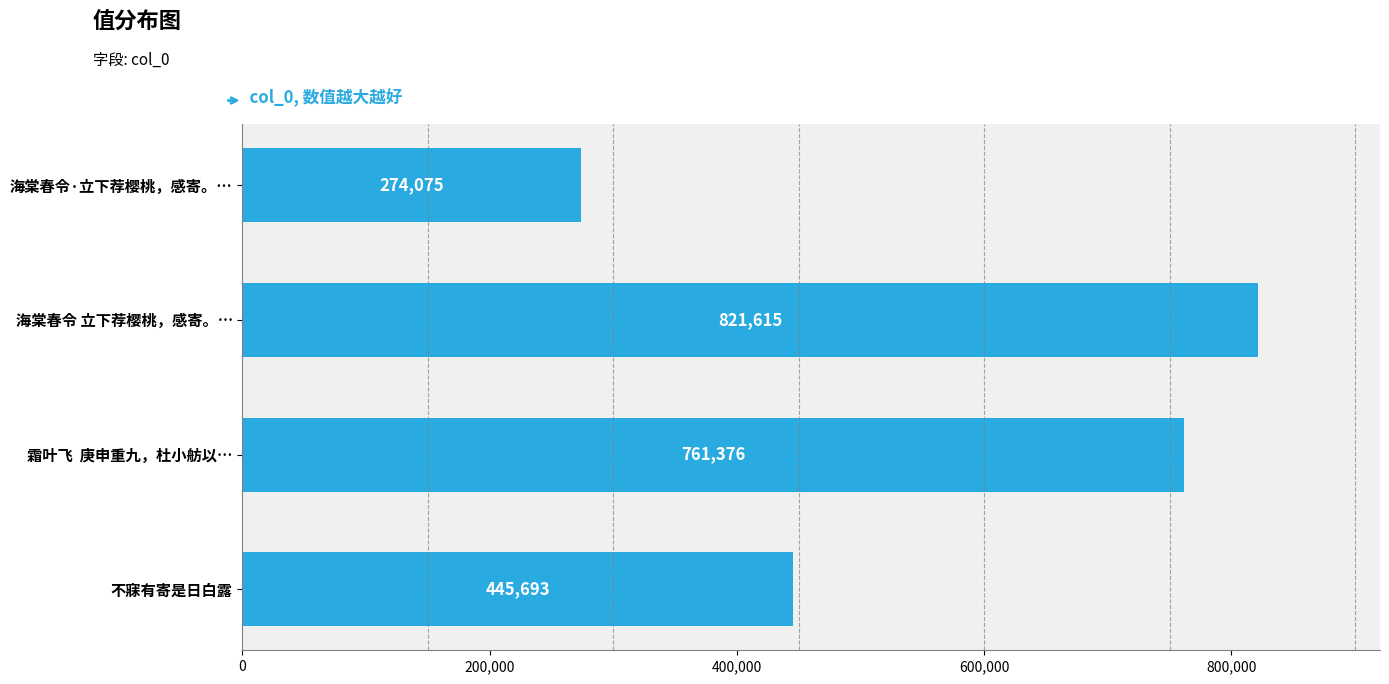

The value at 霜叶飞  庚申重九，杜小舫以… is 153861. True or false?

False